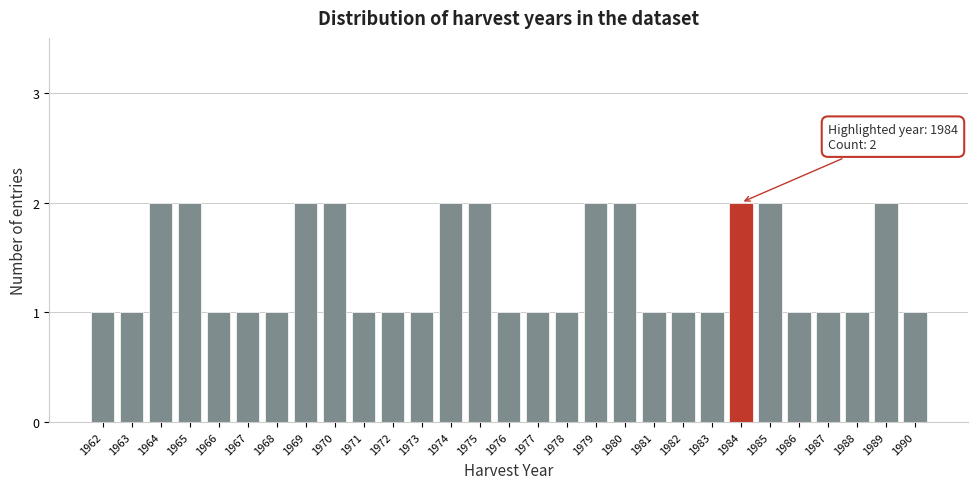

Reading left to right, what are all the values shown in this chart?

1	1	2	2	1	1	1	2	2	1	1	1	2	2	1	1	1	2	2	1	1	1	2	2	1	1	1	2	1